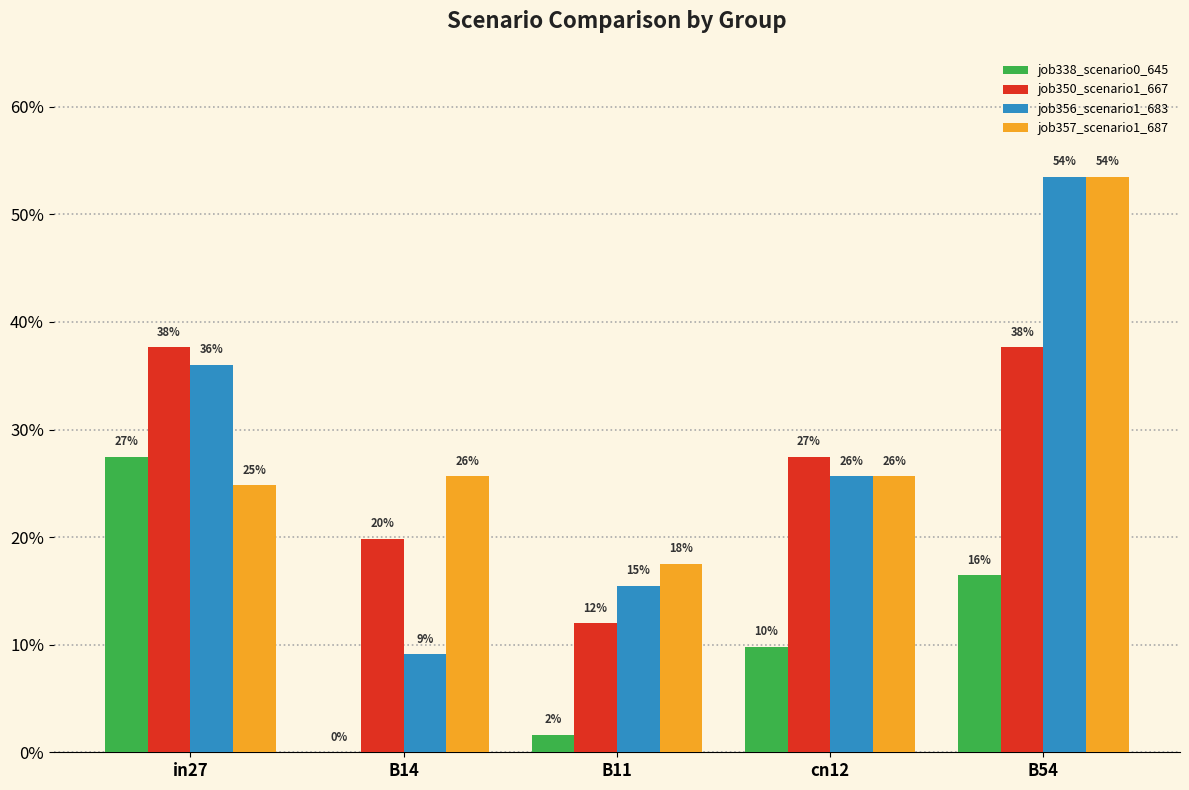

Does the chart contain stacked bars?

No